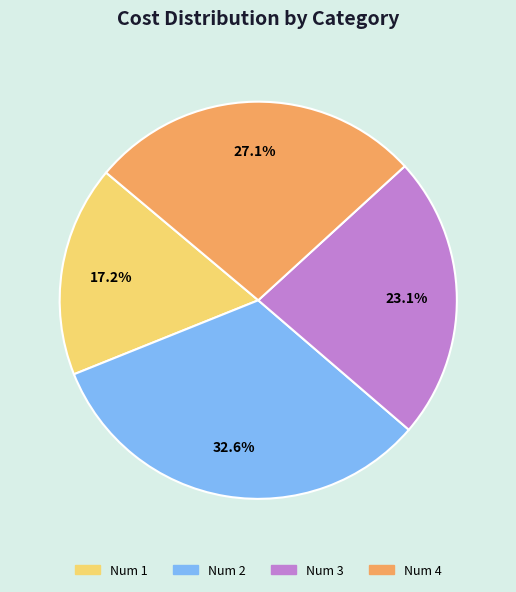

Which has a higher value, Num 2 or Num 3?

Num 2